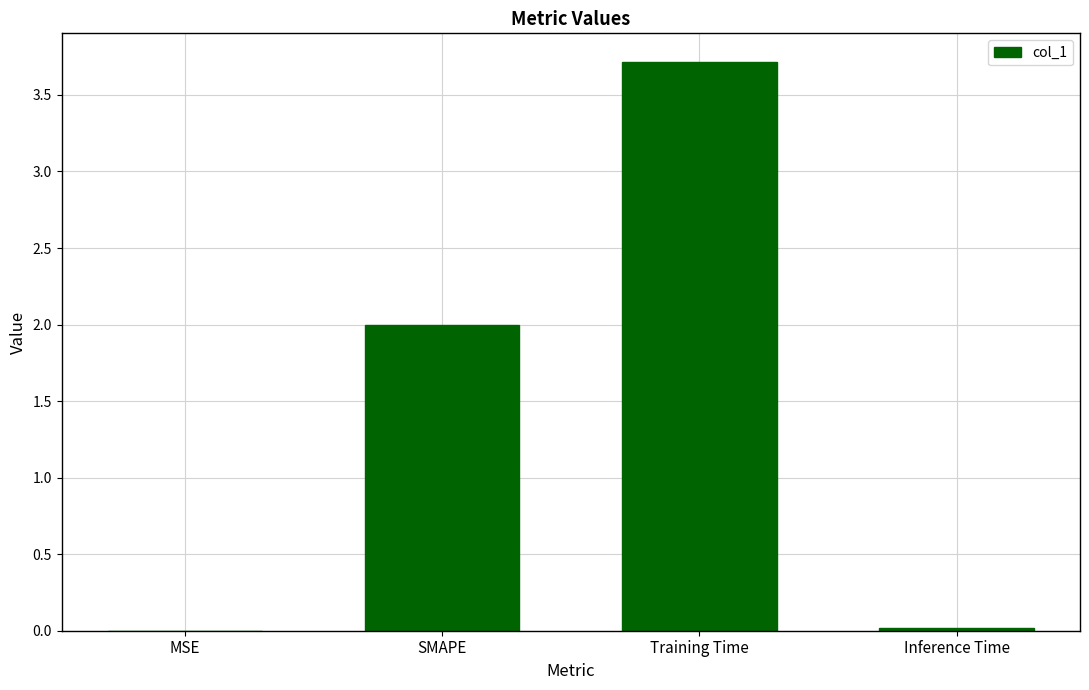

Which category has the highest value across all series?

Training Time